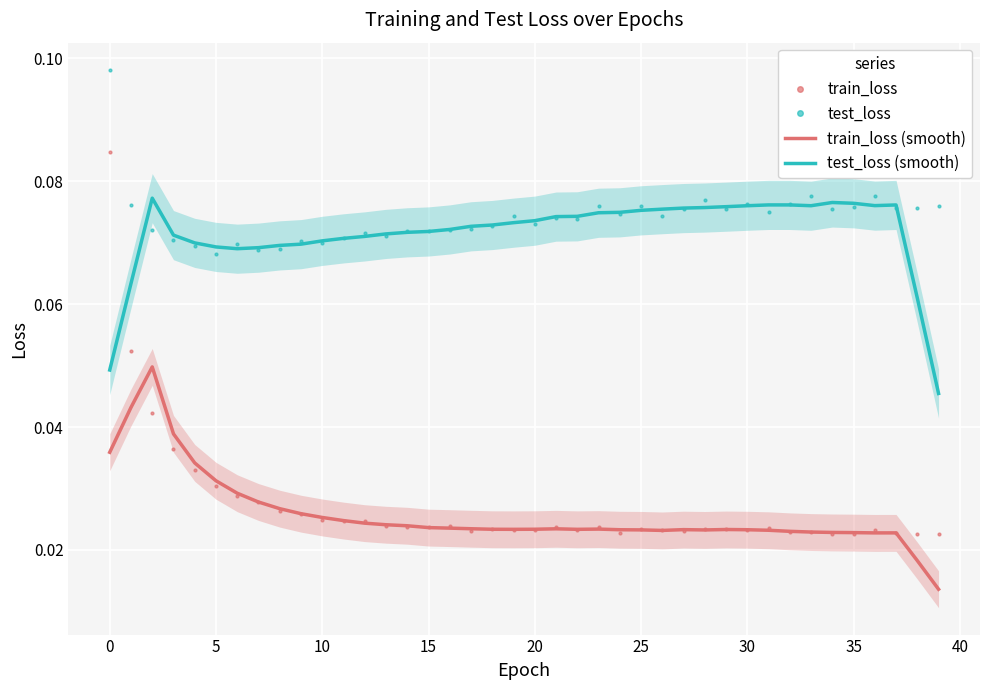

Reading left to right, extract all data points from this chart.

train_loss: 0.1	0.1	0.0	0.0	0.0	0.0	0.0	0.0	0.0	0.0	0.0	0.0	0.0	0.0	0.0	0.0	0.0	0.0	0.0	0.0	0.0	0.0	0.0	0.0	0.0	0.0	0.0	0.0	0.0	0.0	0.0	0.0	0.0	0.0	0.0	0.0	0.0	0.0	0.0	0.0
test_loss: 0.1	0.1	0.1	0.1	0.1	0.1	0.1	0.1	0.1	0.1	0.1	0.1	0.1	0.1	0.1	0.1	0.1	0.1	0.1	0.1	0.1	0.1	0.1	0.1	0.1	0.1	0.1	0.1	0.1	0.1	0.1	0.1	0.1	0.1	0.1	0.1	0.1	0.1	0.1	0.1
train_loss (smooth): 0.0	0.0	0.0	0.0	0.0	0.0	0.0	0.0	0.0	0.0	0.0	0.0	0.0	0.0	0.0	0.0	0.0	0.0	0.0	0.0	0.0	0.0	0.0	0.0	0.0	0.0	0.0	0.0	0.0	0.0	0.0	0.0	0.0	0.0	0.0	0.0	0.0	0.0	0.0	0.0
test_loss (smooth): 0.0	0.1	0.1	0.1	0.1	0.1	0.1	0.1	0.1	0.1	0.1	0.1	0.1	0.1	0.1	0.1	0.1	0.1	0.1	0.1	0.1	0.1	0.1	0.1	0.1	0.1	0.1	0.1	0.1	0.1	0.1	0.1	0.1	0.1	0.1	0.1	0.1	0.1	0.1	0.0